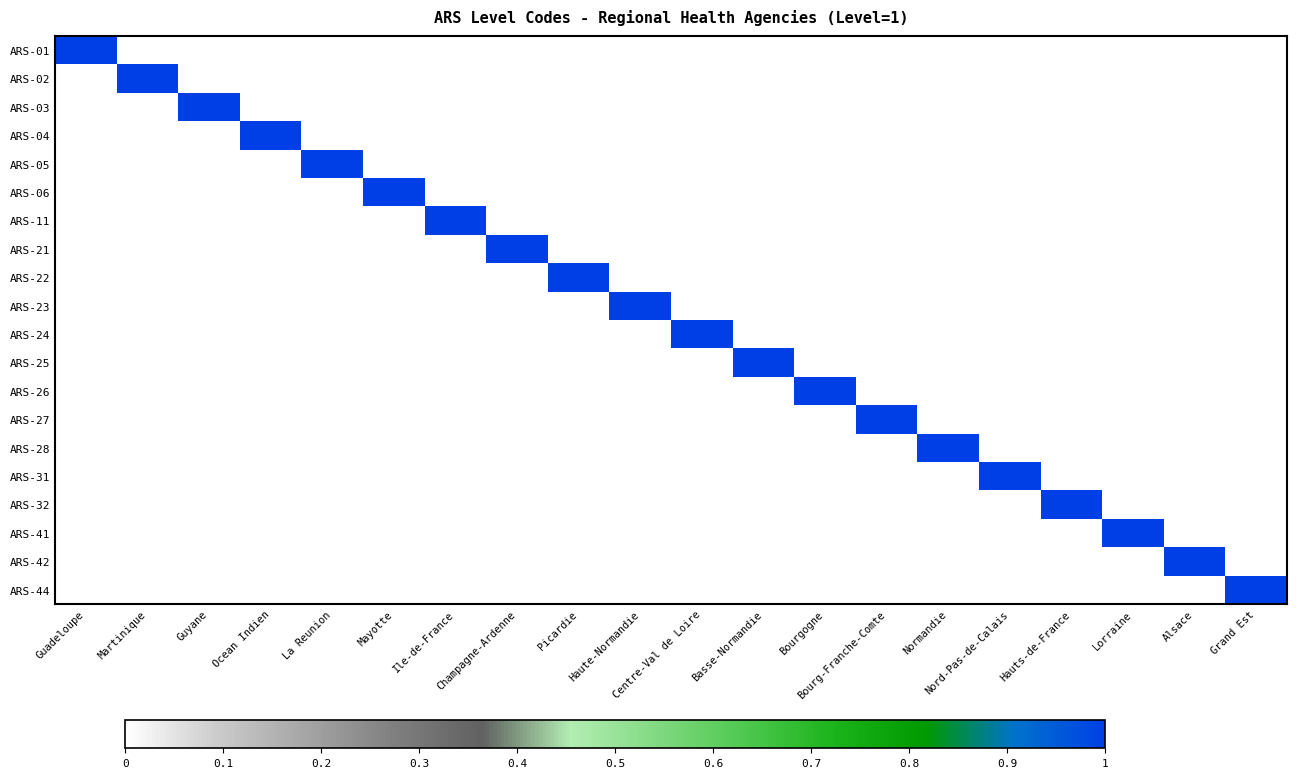

What is the total value across all series at Normandie?

1